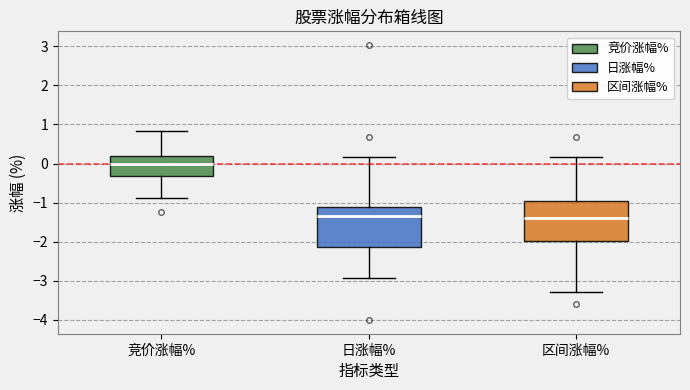

Reading left to right, transcribe this box plot: for each box, give where its median line is, the range the box spans, and where its two whiskers end, as read against the y-axis. The values are not printed on the chart, so give them approximately, as read against the axis.

竞价涨幅%: median 0.0, box -0.3 to 0.2, whiskers -0.9 to 0.8
日涨幅%: median -1.3, box -2.1 to -1.1, whiskers -2.9 to 0.2
区间涨幅%: median -1.4, box -2.0 to -0.9, whiskers -3.3 to 0.2